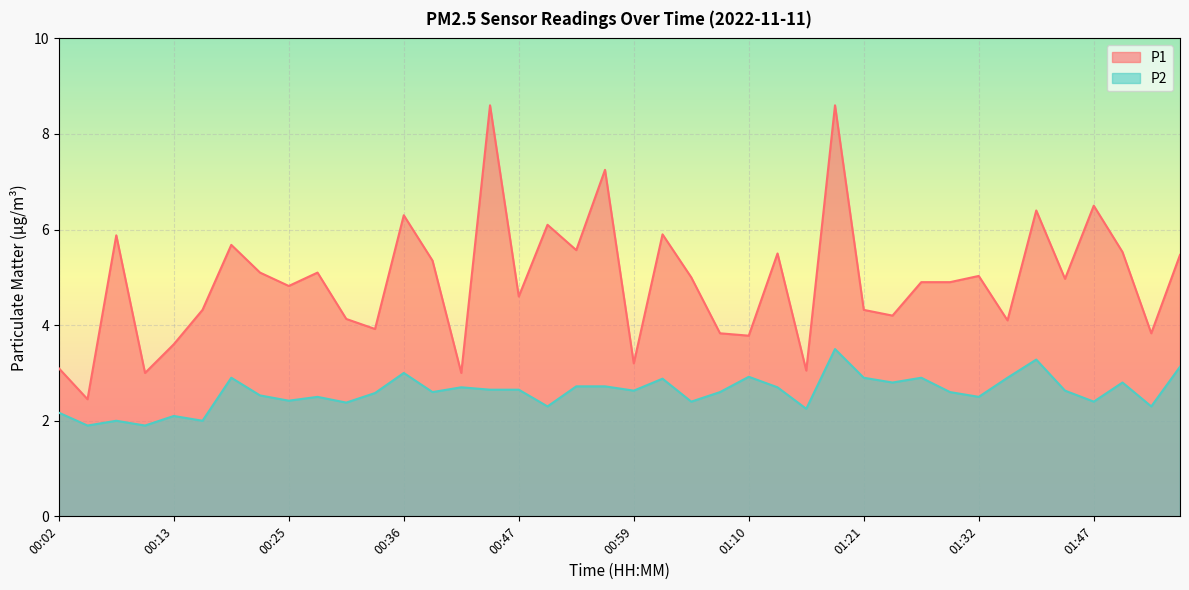

What is the label of the 40th point from the right?

00:02